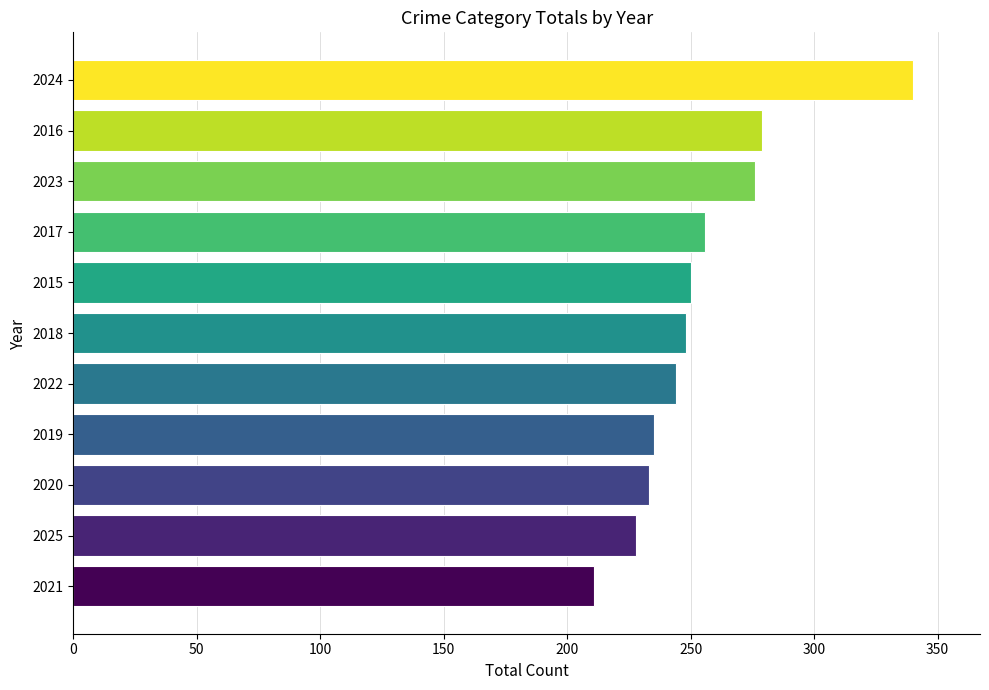

The chart shows a value of 340 at 2024. True or false?

True